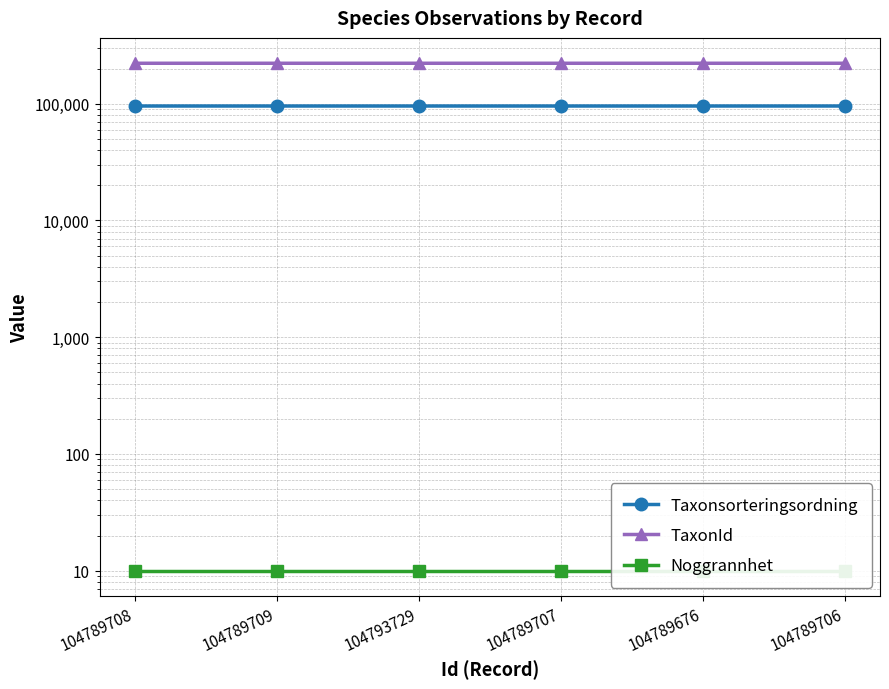

True or false: TaxonId has a value of 221945 at 104789708.

True